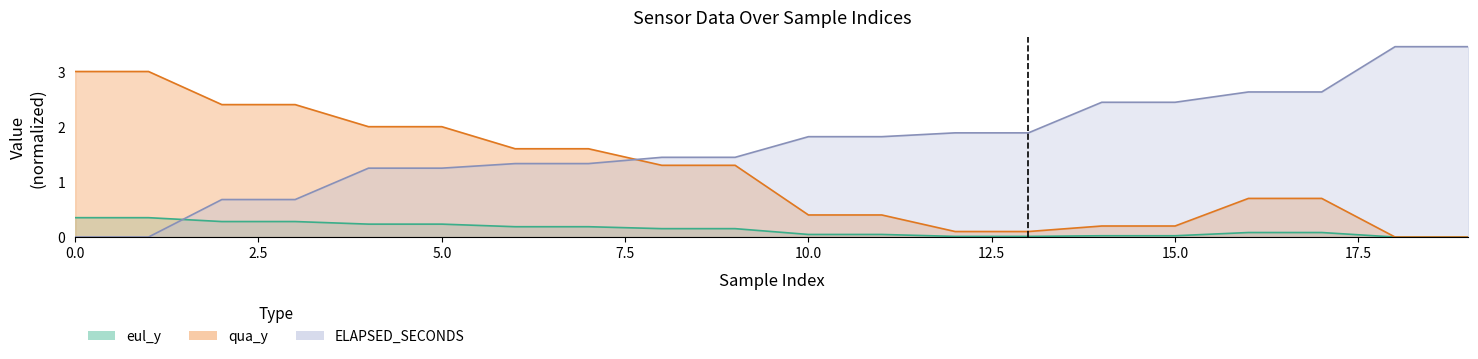

Which series has the largest range (max minus min)?

ELAPSED_SECONDS